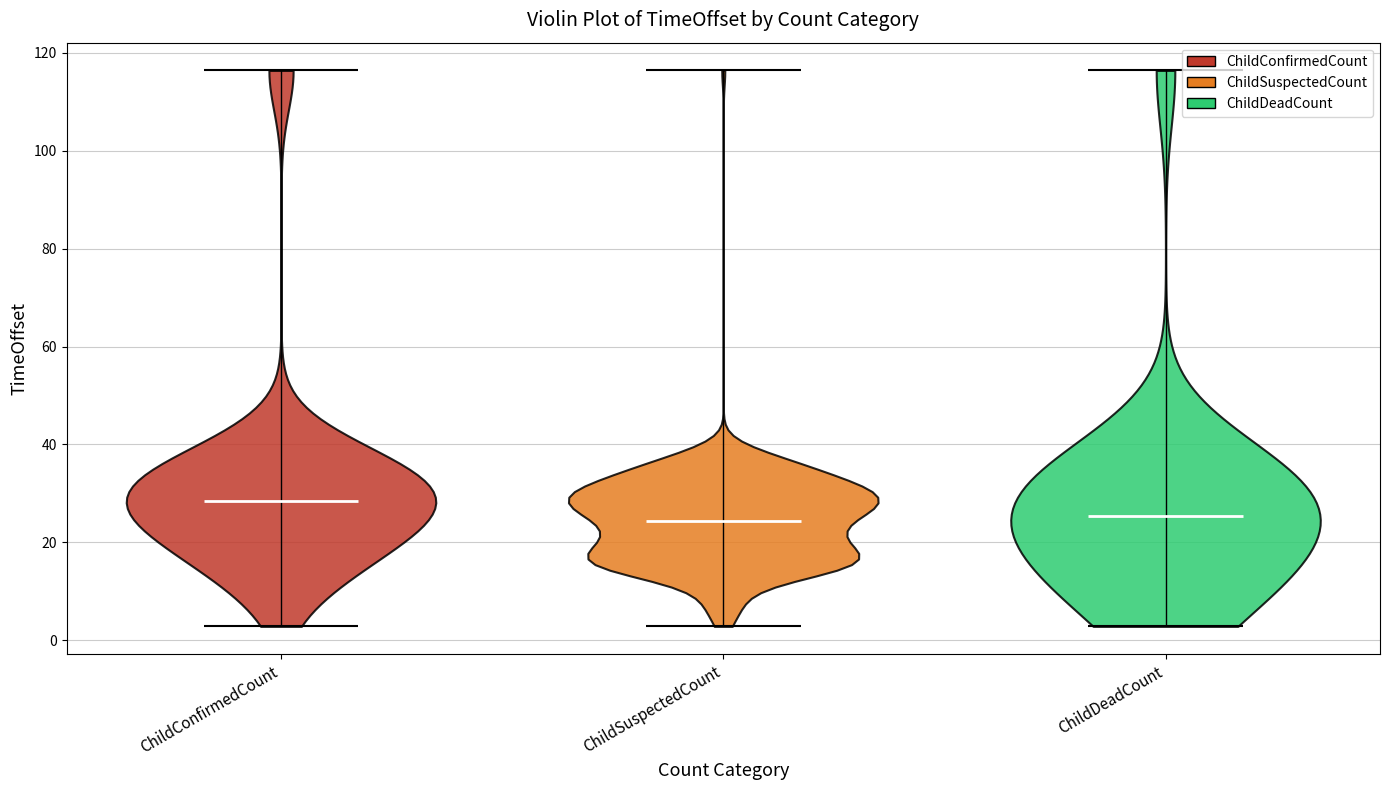

Reading left to right, read every violin against the y-axis: where its median line is, and the lowest and highest points it reaches. The values are not printed on the chart, so give them approximately, as read against the axis.

ChildConfirmedCount: median line 28, lowest point 2, highest point 116
ChildSuspectedCount: median line 24, lowest point 2, highest point 116
ChildDeadCount: median line 26, lowest point 2, highest point 116